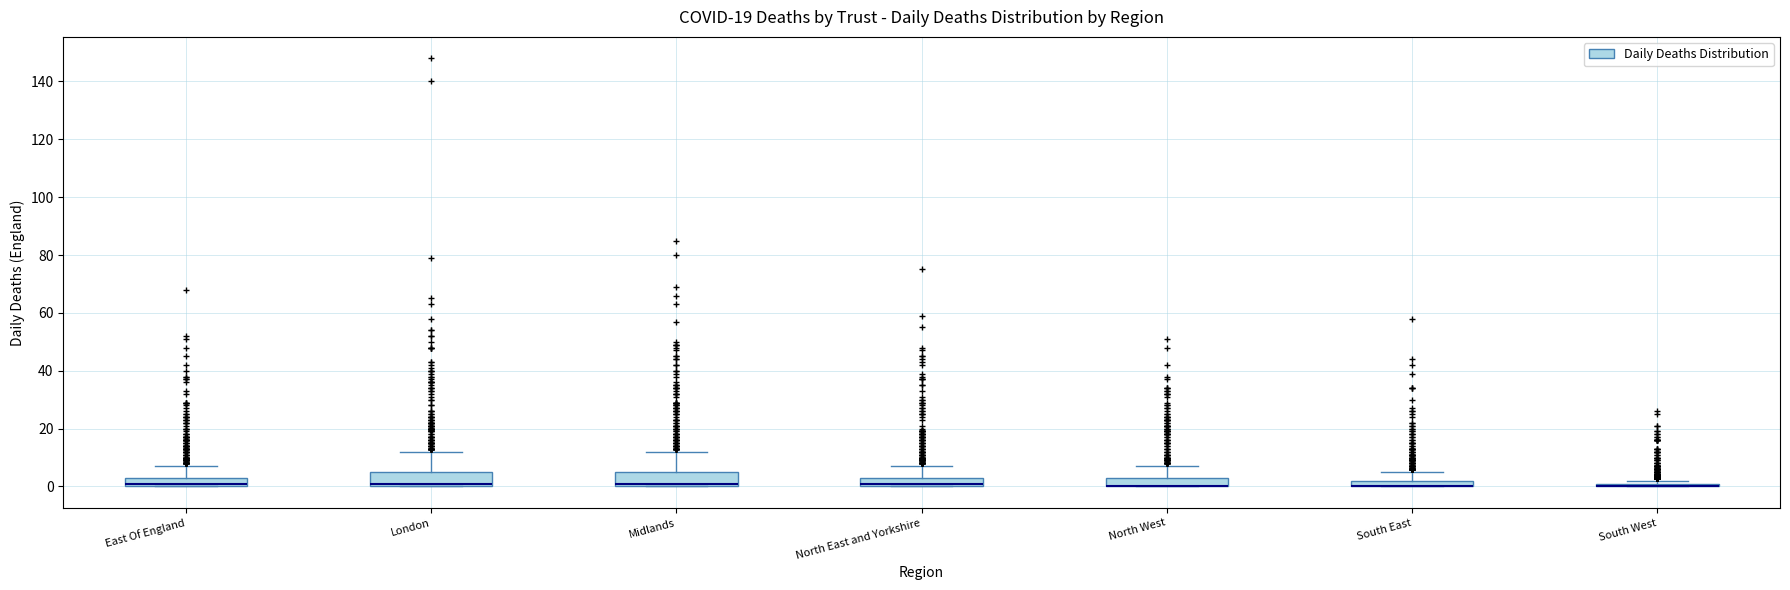

Where does the upper whisker of the box for South East end on the y-axis? The values are not printed on the chart, so give them approximately, as read against the axis.

6